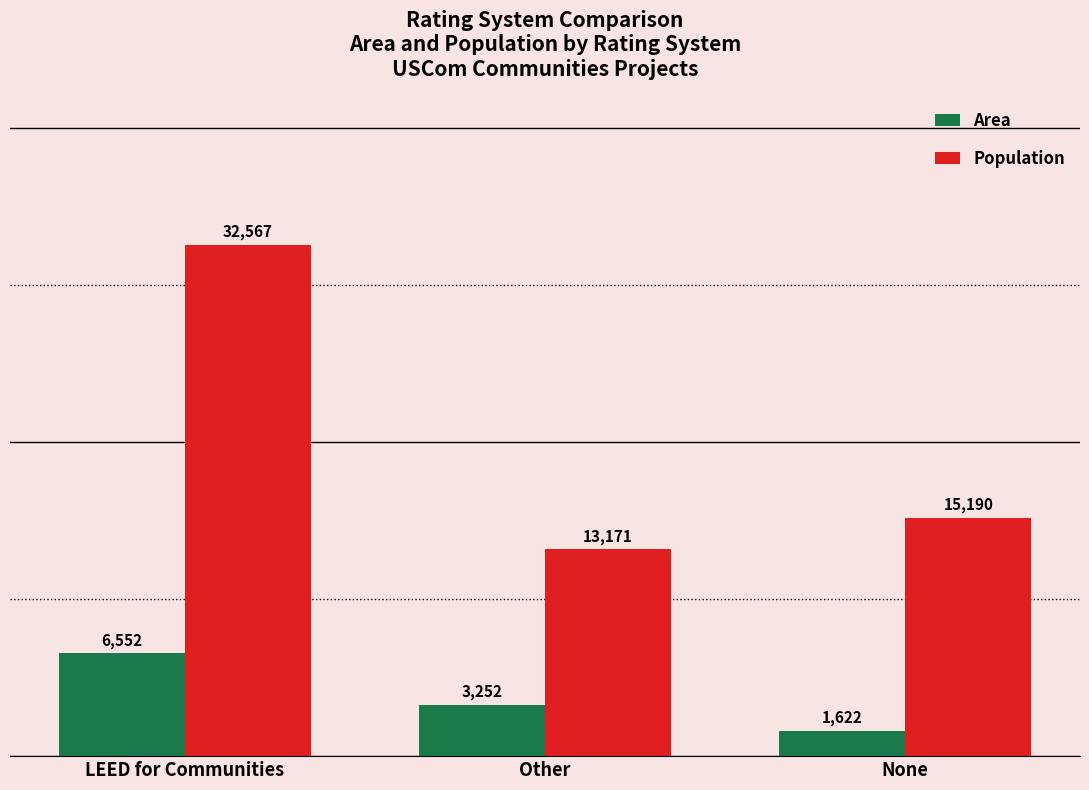

How many bars are there in each group?

2